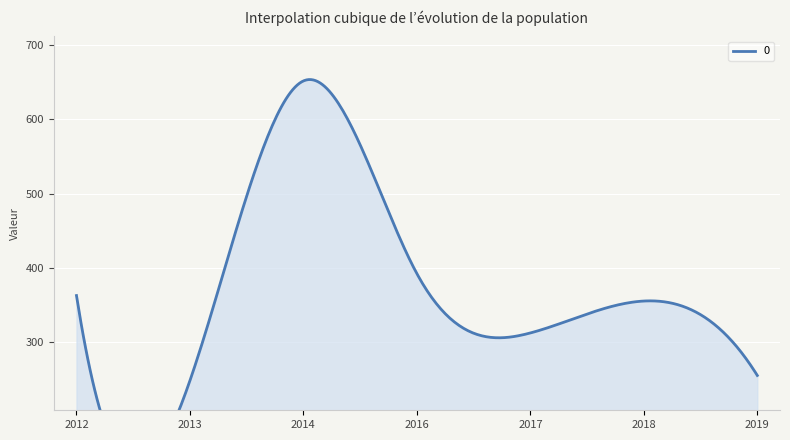

Rank the categories by value from lowest to highest.

2013-01-15, 2019-01-15, 2017-01-15, 2018-01-15, 2012-01-15, 2016-01-15, 2014-01-15